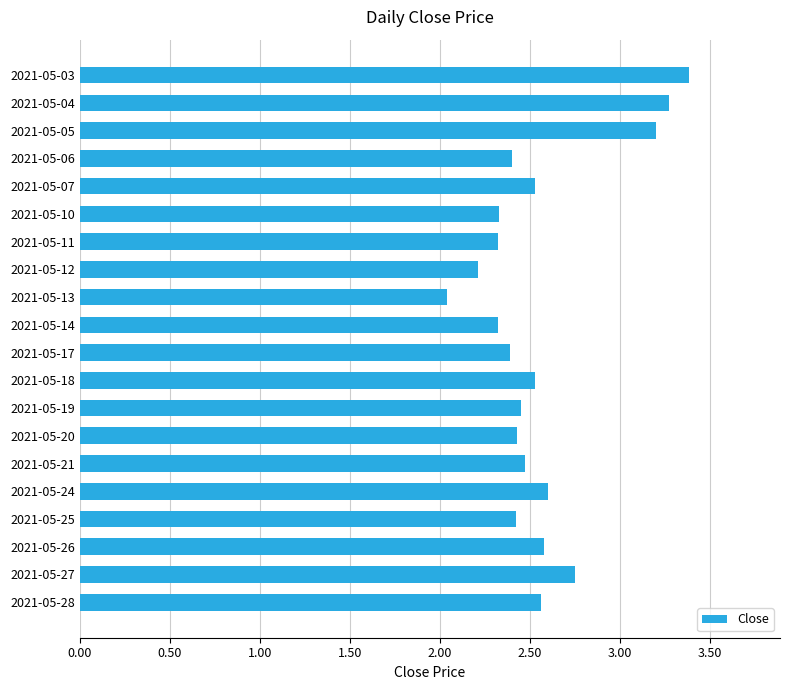

What is the ratio of the value at 2021-05-26 to the value at 2021-05-28?

1.0